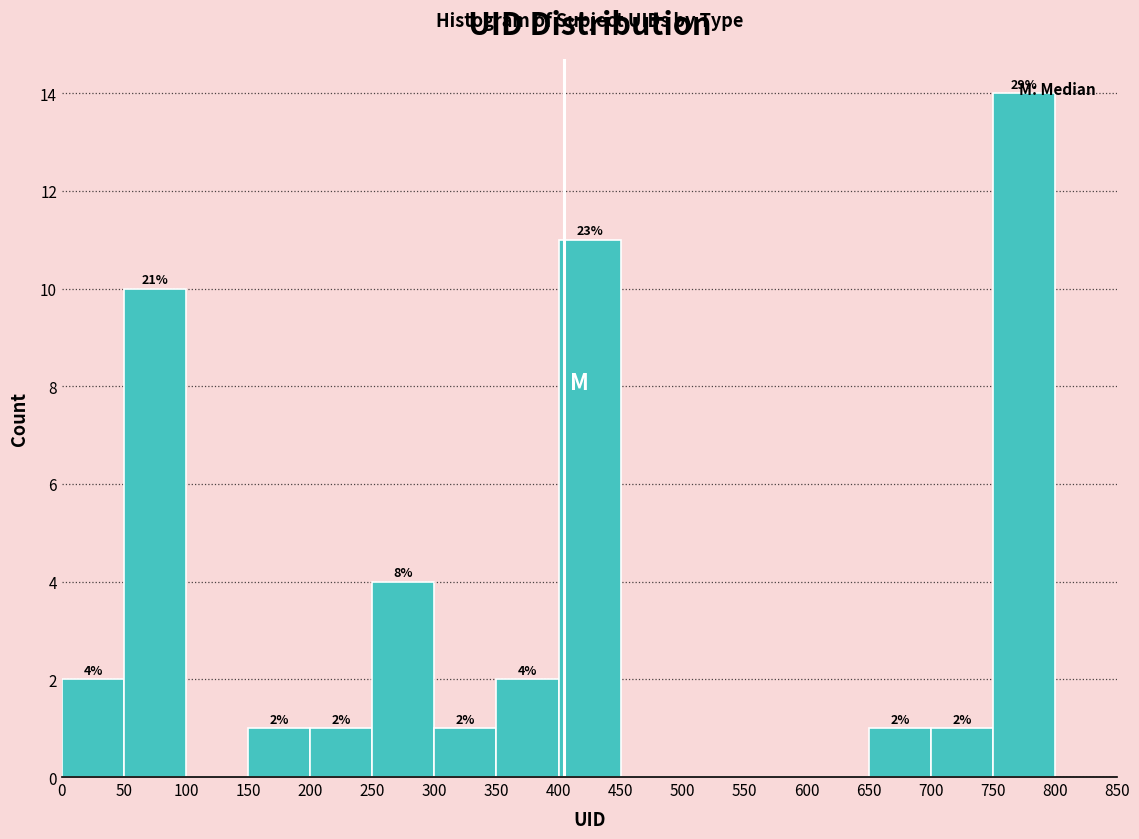

Over which range of the x-axis is the bar tallest?

750 to 800